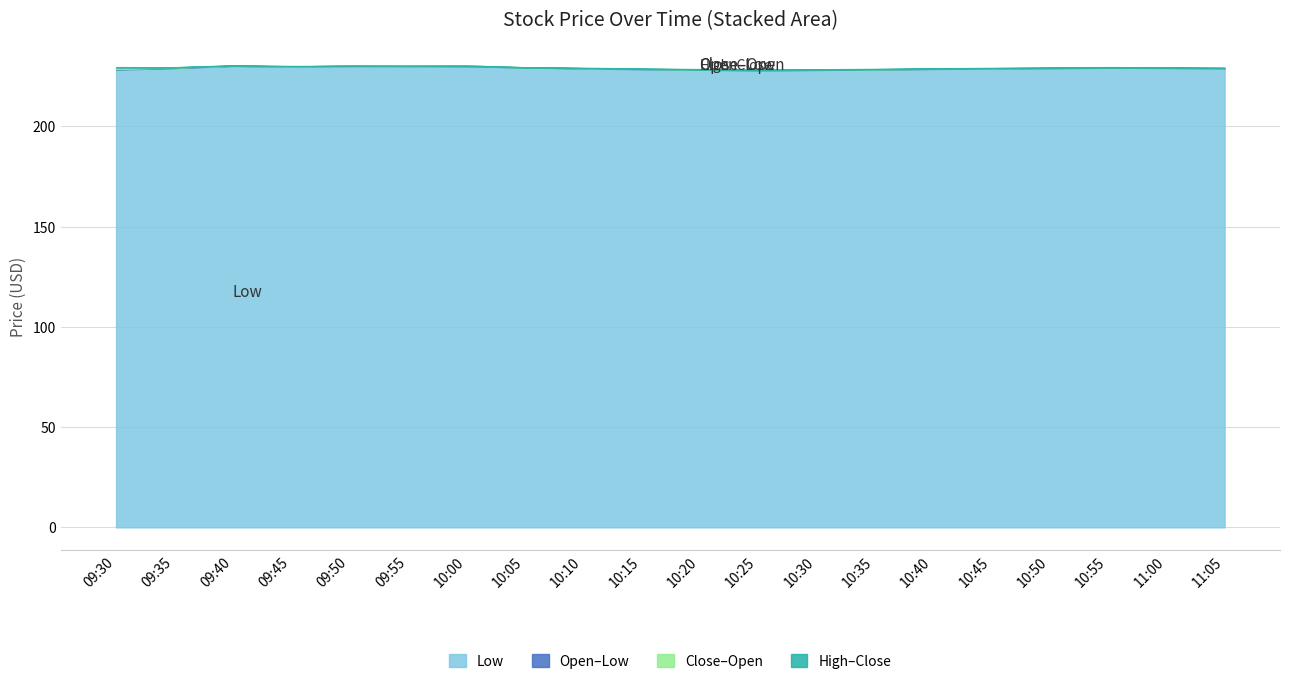

Reading left to right, transcribe all the data shown in this chart.

Low: 228.3	229.0	230.1	229.8	230.2	230.1	229.9	229.4	228.8	228.5	228.2	227.9	228.1	228.3	228.6	228.8	229.0	229.2	229.1	228.9
Open–Low: 228.5	229.2	230.1	229.9	230.1	230.1	230.3	229.4	229.0	228.7	228.3	228.1	228.2	228.4	228.8	228.9	229.2	229.3	229.2	229.1
Close–Open: 229.4	229.4	230.2	229.9	230.1	230.1	230.0	229.4	229.0	228.6	228.3	228.0	228.2	228.4	228.7	228.9	229.1	229.3	229.2	229.0
High–Close: 229.5	229.4	230.4	230.1	230.1	230.1	230.3	229.4	229.2	228.8	228.5	228.2	228.4	228.6	228.9	229.1	229.3	229.5	229.3	229.2